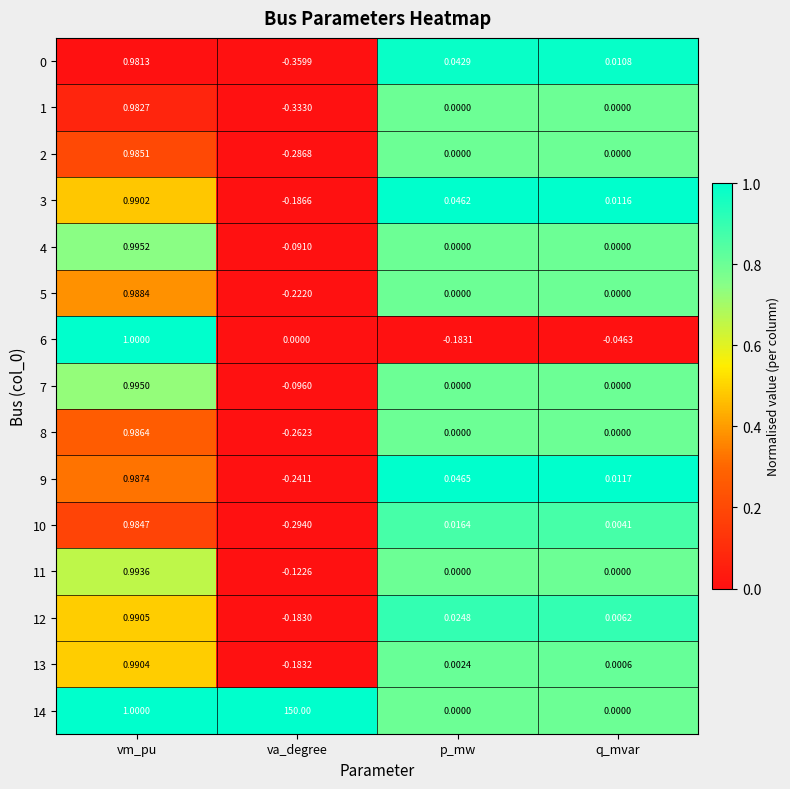

At which label is 9 closest to 0?

q_mvar